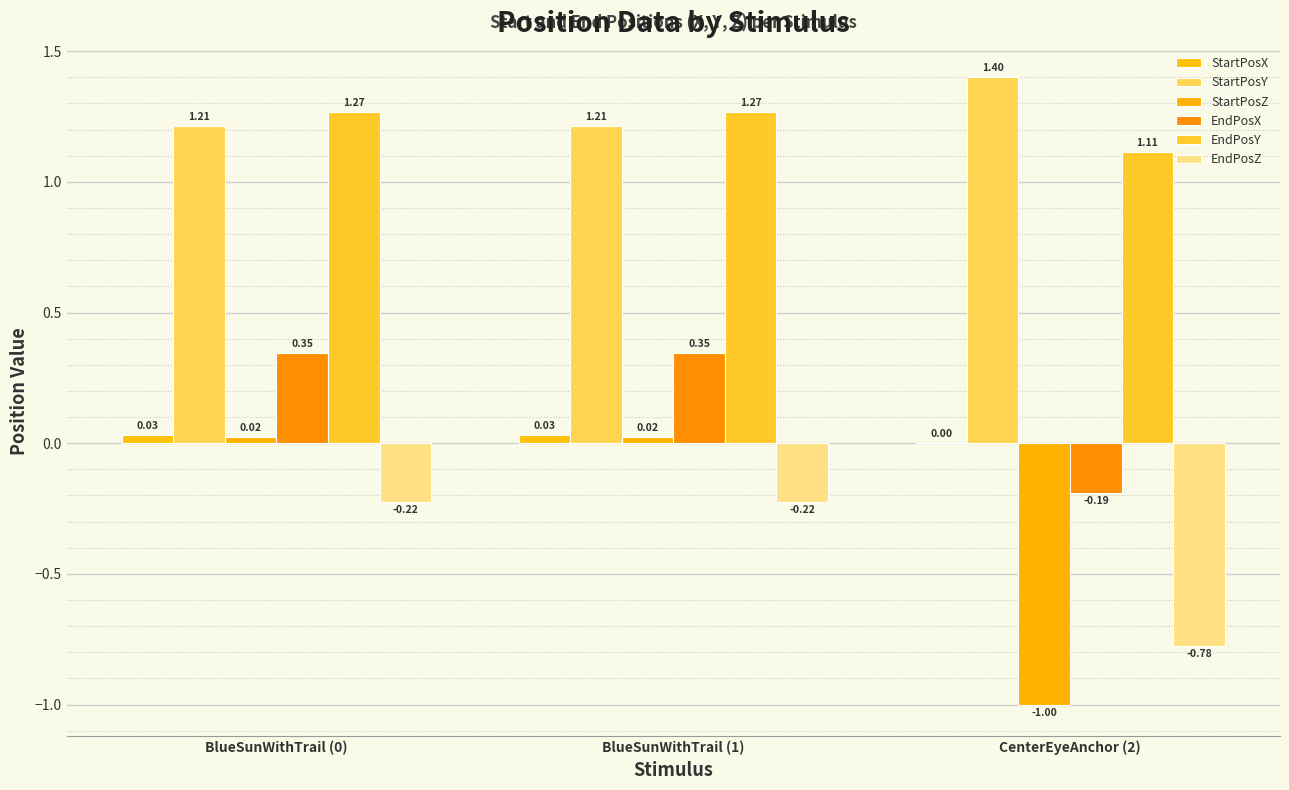

Does the chart contain stacked bars?

No